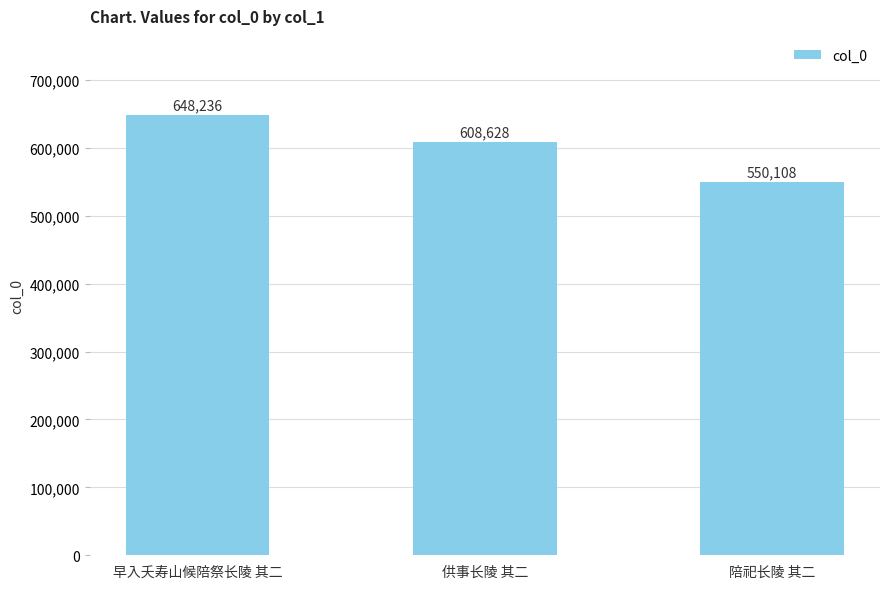

At which category does the chart reach its minimum across all series?

陪祀长陵 其二